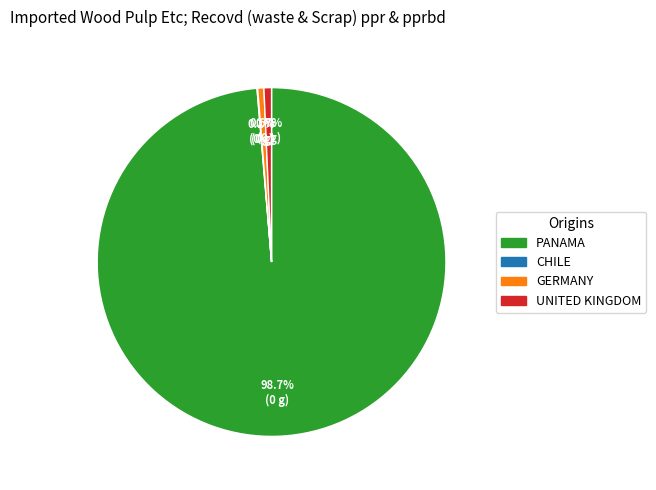

Is there any slice that represents more than half of the pie?

Yes